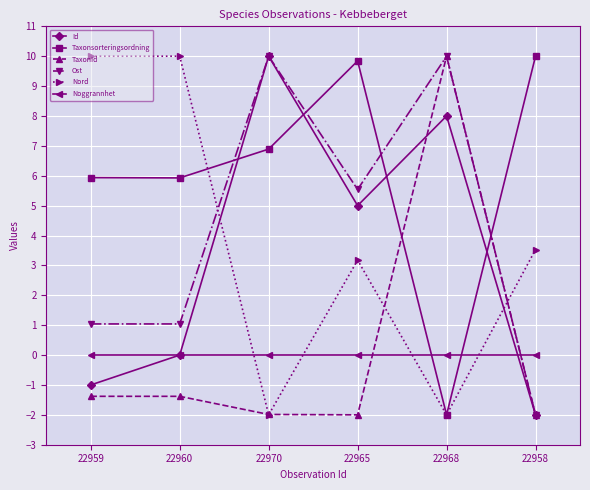

True or false: Nord has more than 0 points higher than both neighbors.

True